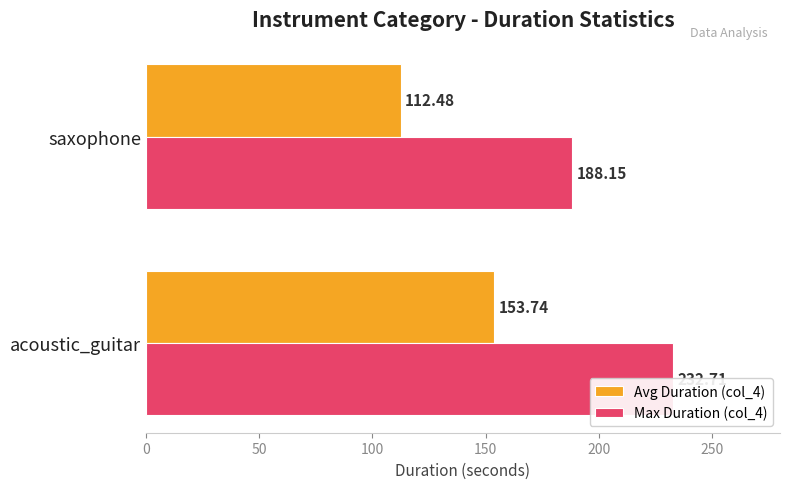

What is the value of the Max Duration (col_4) bar at the 2nd from the left?

188.2